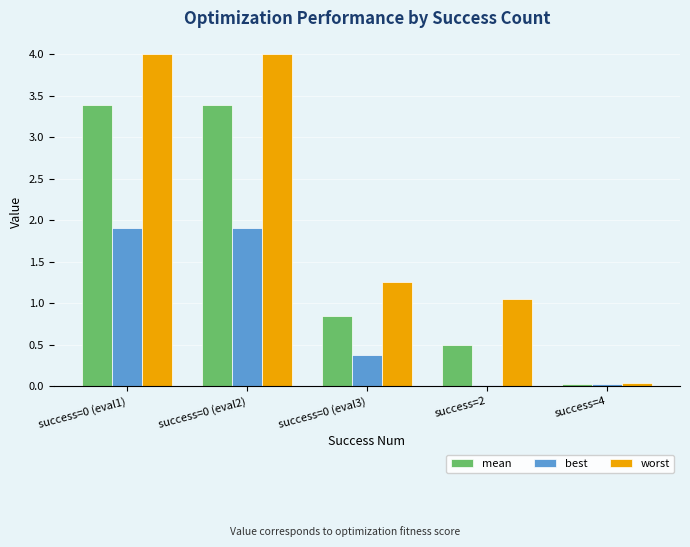

At how many categories does at least one series exceed 3?

2